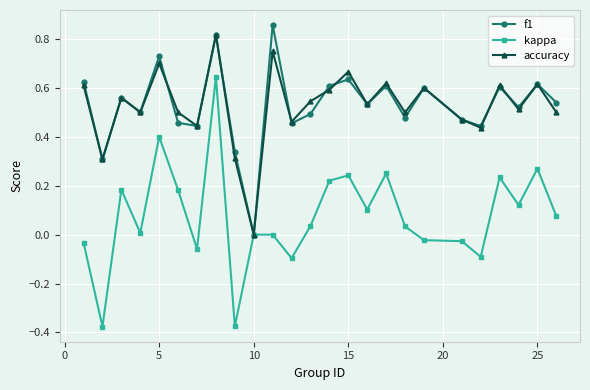

In f1, how many points are lower than both neighbors (excluding endpoints)?

9